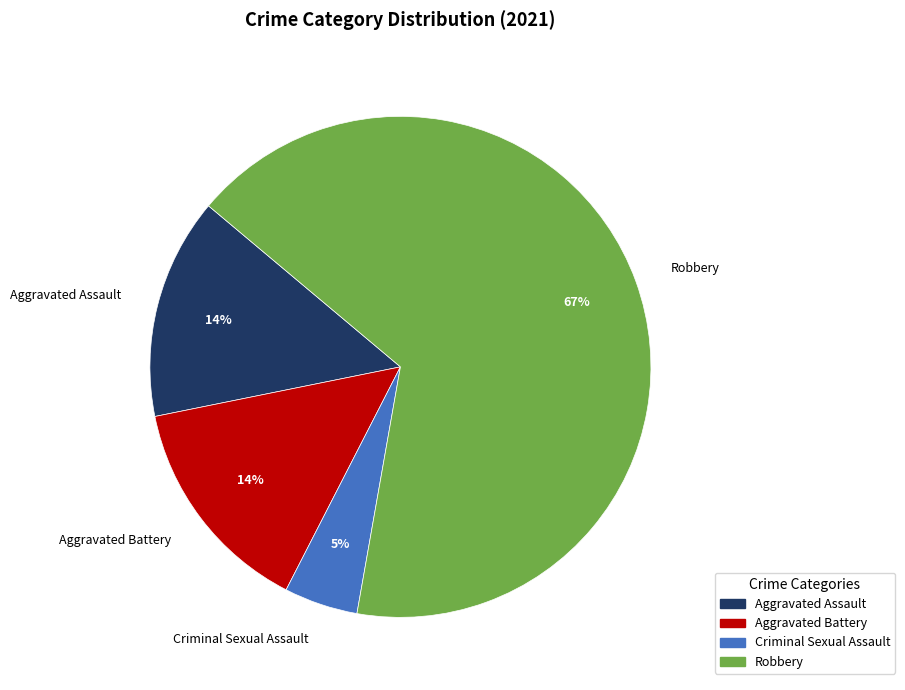

What is the smallest slice in the pie chart?

Criminal Sexual Assault